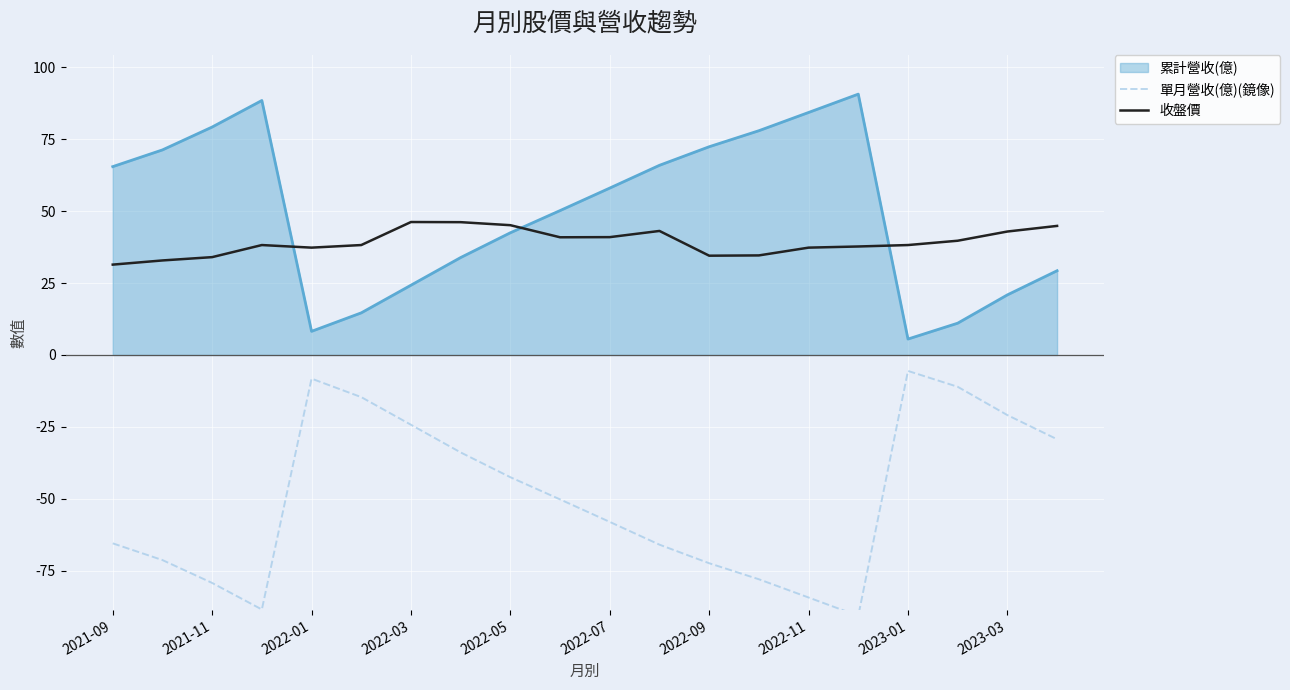

True or false: 收盤價 and 累計營收(億) cross at least once.

True